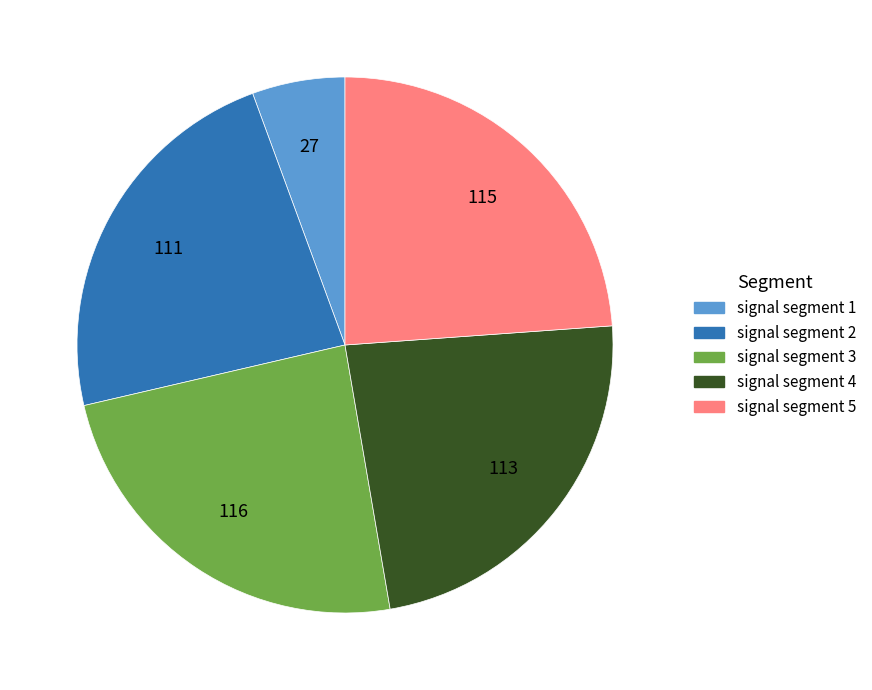

Between signal segment 5 and signal segment 2, which is larger?

signal segment 5